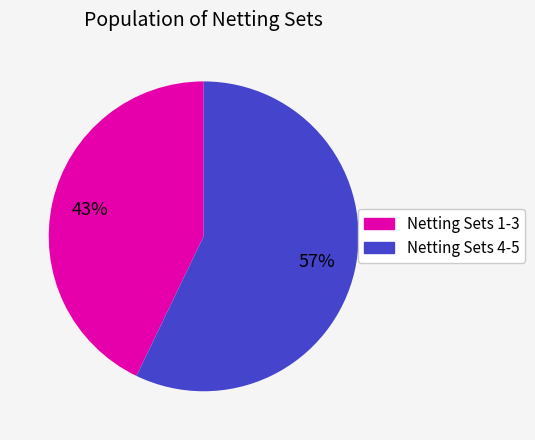

To the nearest percent, what is the average slice percentage?

50%